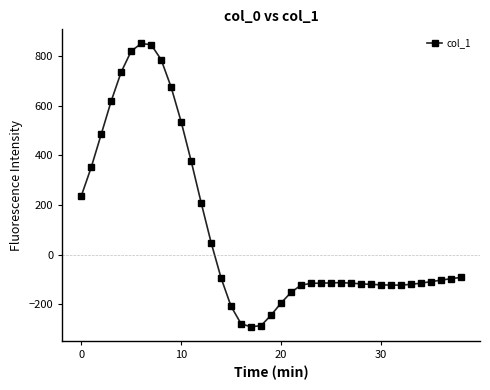

What is the greatest value displayed?

850